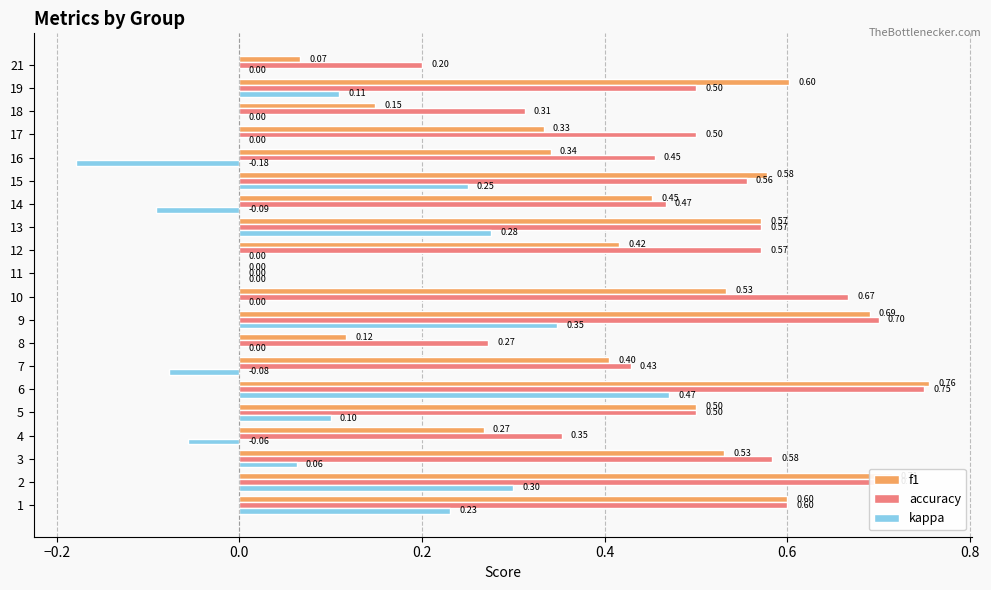

What is the sum of all f1 values?

8.6